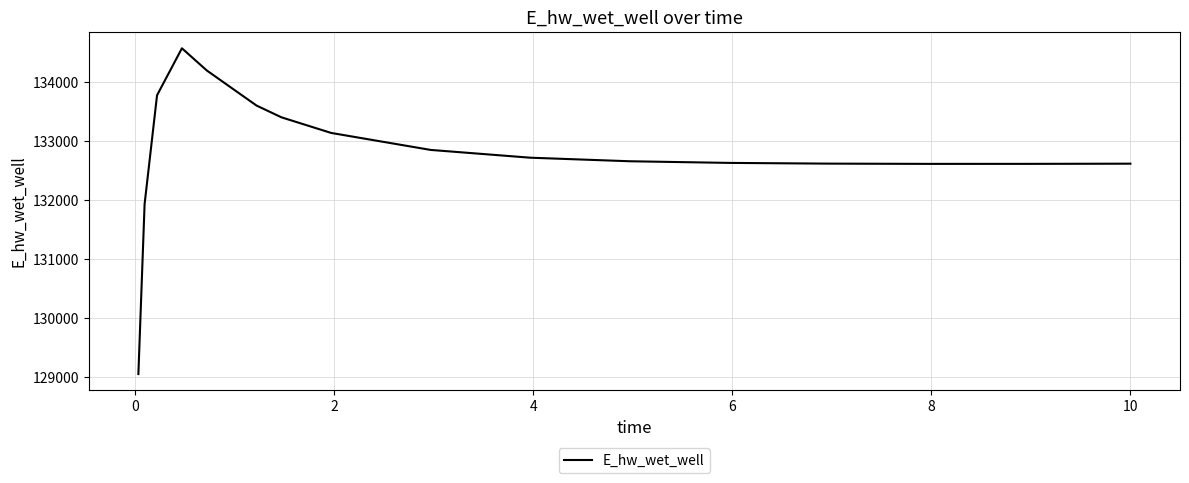

What is the smallest value displayed?

129049.4